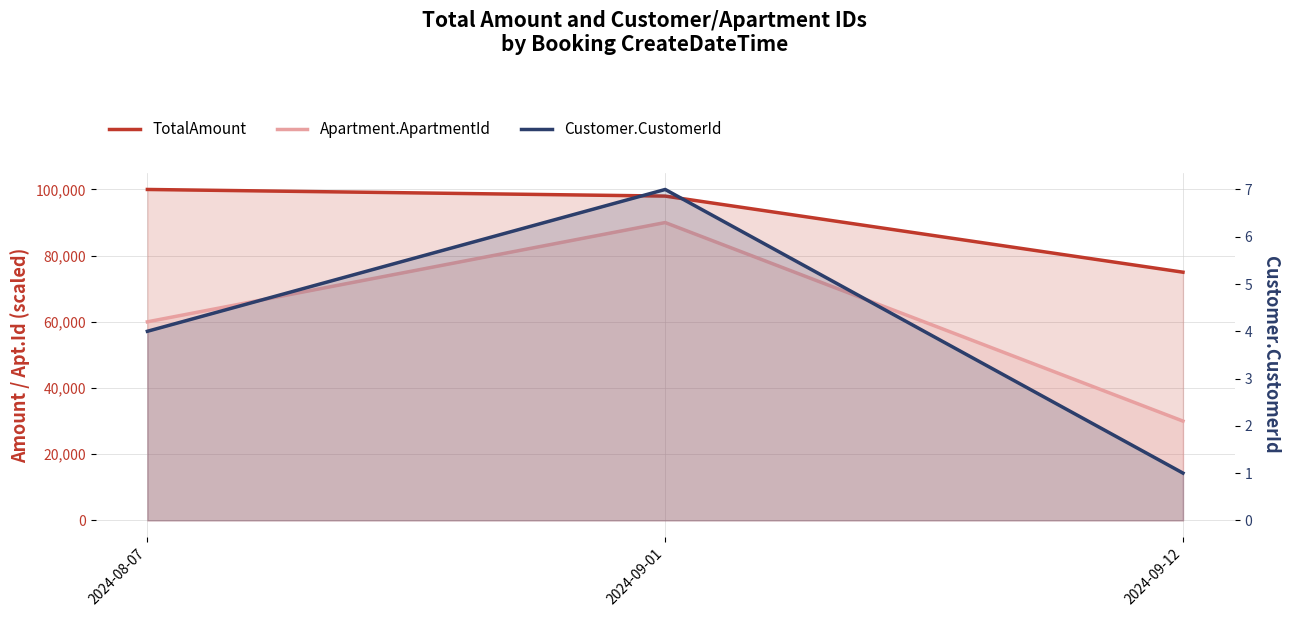

What is the label of the 1st point from the left?

2024-08-07